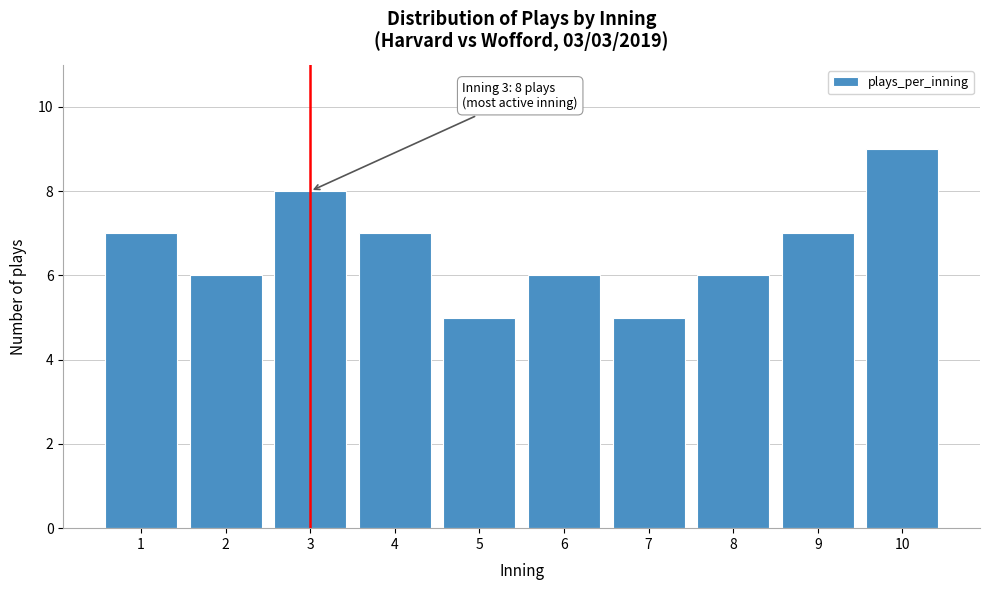

Reading left to right, what are all the values shown in this chart?

7	6	8	7	5	6	5	6	7	9